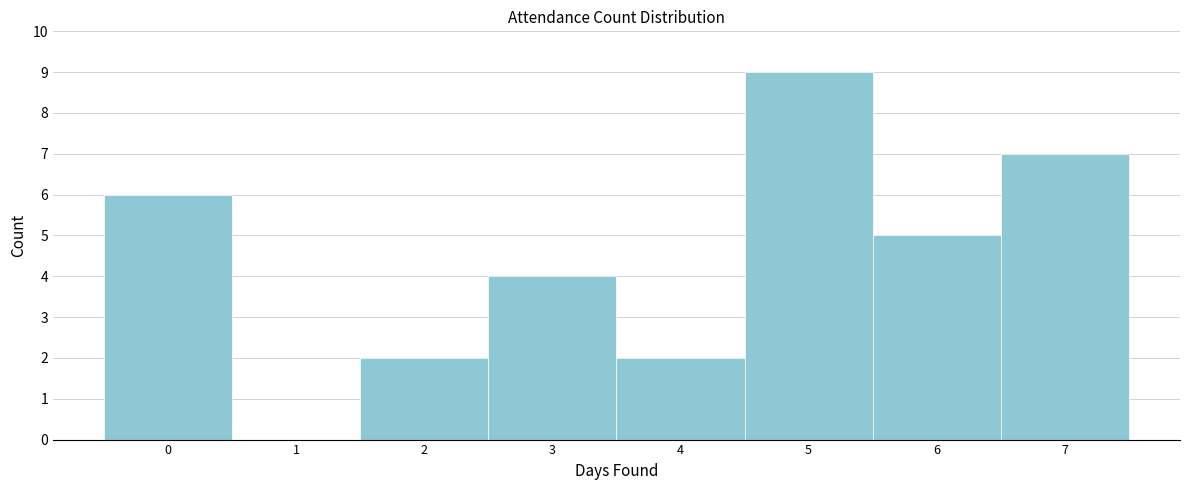

Reading left to right, list all the values displayed in this chart.

0=6	1=0	2=2	3=4	4=2	5=9	6=5	7=7